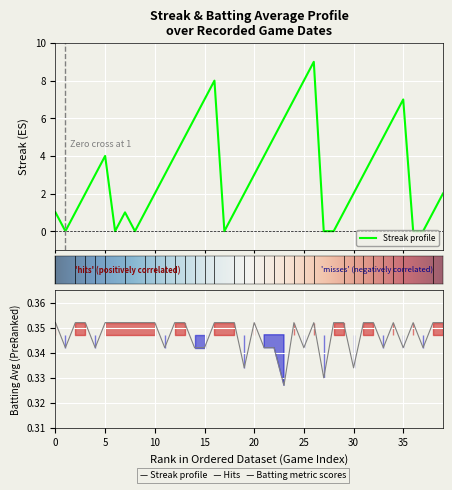

Between 37 and 19, which is larger?

19